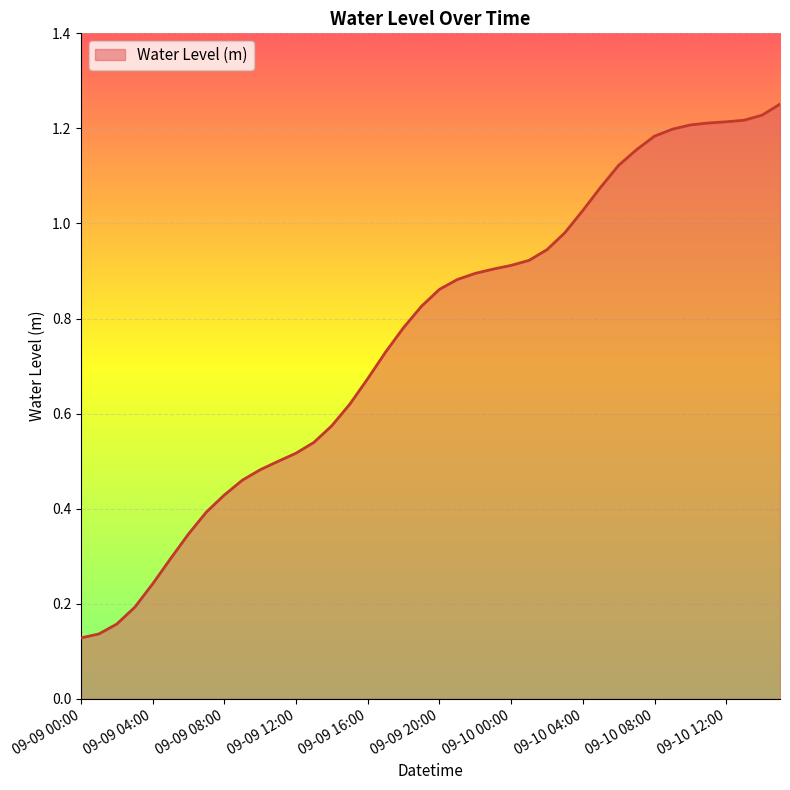

Reading left to right, transcribe all the data shown in this chart.

09-09 00:00=0.1	09-09 01:00=0.1	09-09 02:00=0.2	09-09 03:00=0.2	09-09 04:00=0.2	09-09 05:00=0.3	09-09 06:00=0.3	09-09 07:00=0.4	09-09 08:00=0.4	09-09 09:00=0.5	09-09 10:00=0.5	09-09 11:00=0.5	09-09 12:00=0.5	09-09 13:00=0.5	09-09 14:00=0.6	09-09 15:00=0.6	09-09 16:00=0.7	09-09 17:00=0.7	09-09 18:00=0.8	09-09 19:00=0.8	09-09 20:00=0.9	09-09 21:00=0.9	09-09 22:00=0.9	09-09 23:00=0.9	09-10 00:00=0.9	09-10 01:00=0.9	09-10 02:00=0.9	09-10 03:00=1.0	09-10 04:00=1.0	09-10 05:00=1.1	09-10 06:00=1.1	09-10 07:00=1.2	09-10 08:00=1.2	09-10 09:00=1.2	09-10 10:00=1.2	09-10 11:00=1.2	09-10 12:00=1.2	09-10 13:00=1.2	09-10 14:00=1.2	09-10 15:00=1.3